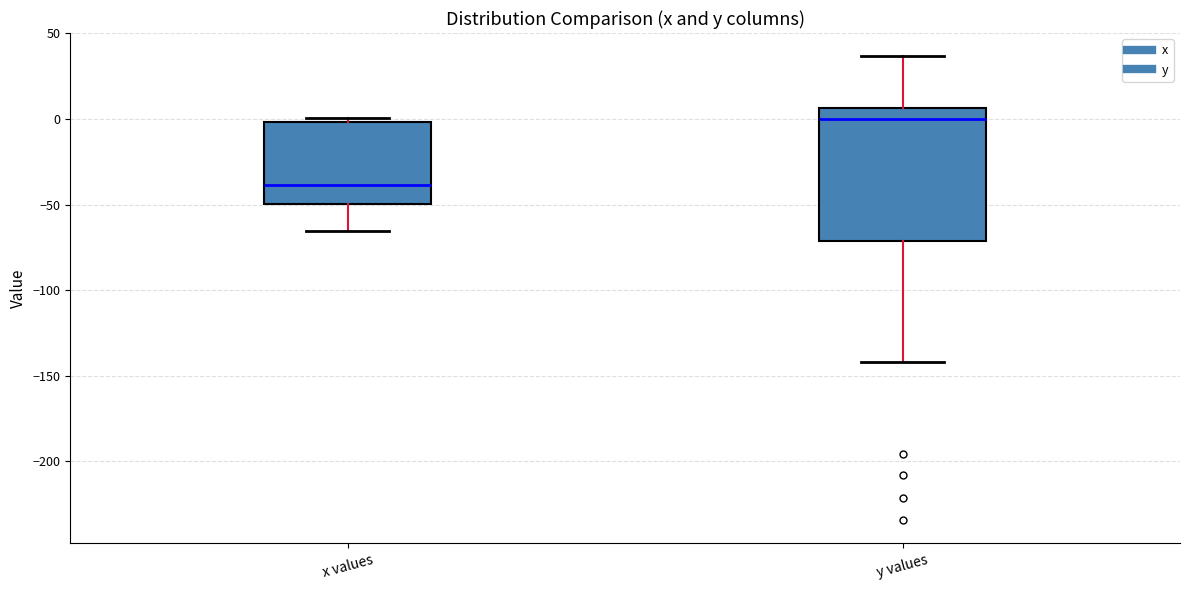

Which box's median line is the highest?

y values